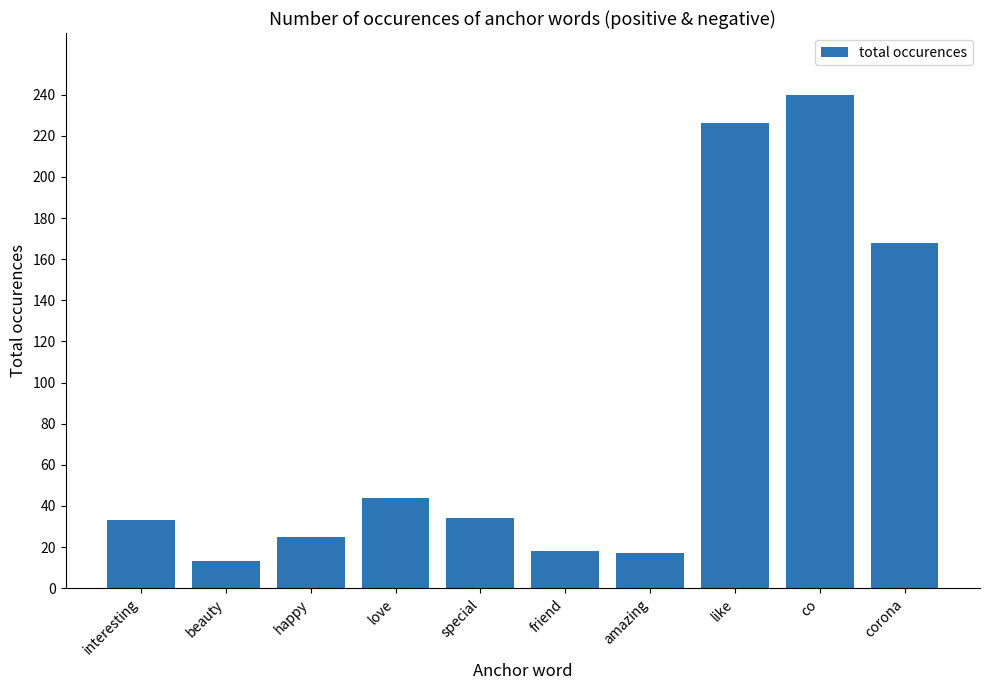

At which label is the value closest to 126?

corona